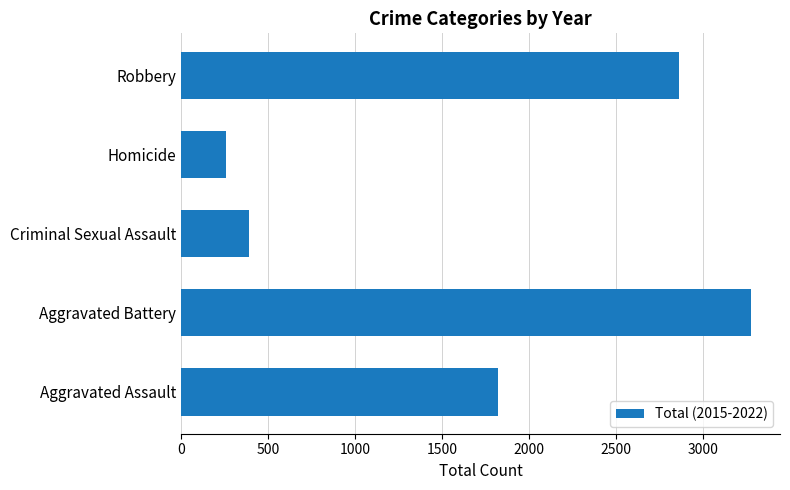

Rank the categories by value from lowest to highest.

Homicide, Criminal Sexual Assault, Aggravated Assault, Robbery, Aggravated Battery